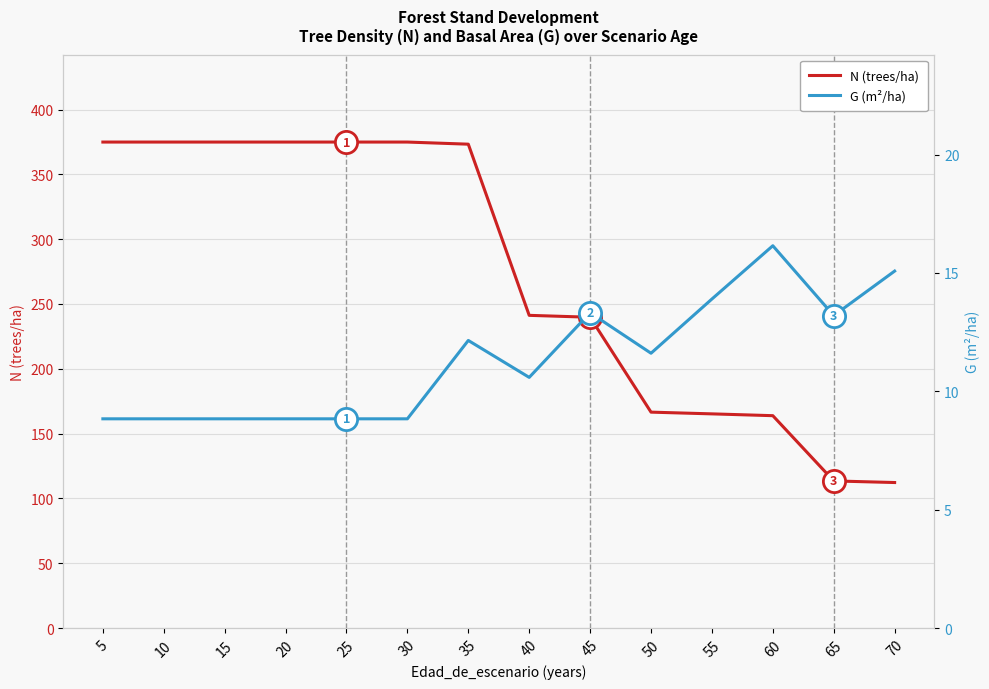

What is the value of the N (trees/ha) point at the 11th from the left?

165.2